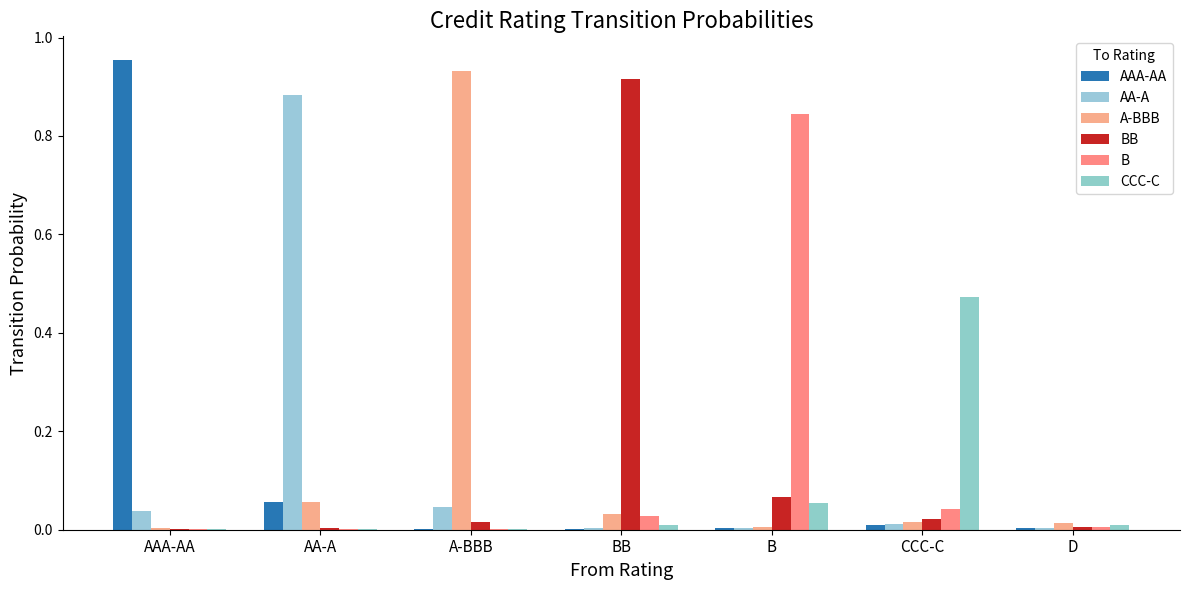

What is the difference between the maximum and minimum values in the AA-A series?

0.9